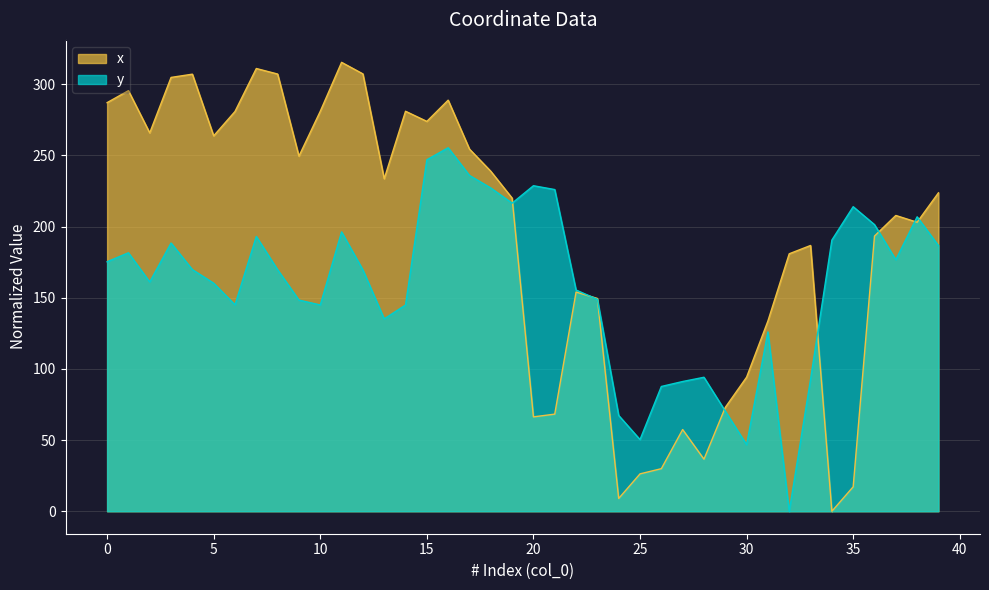

The value of y at 9 is 148.3. True or false?

True